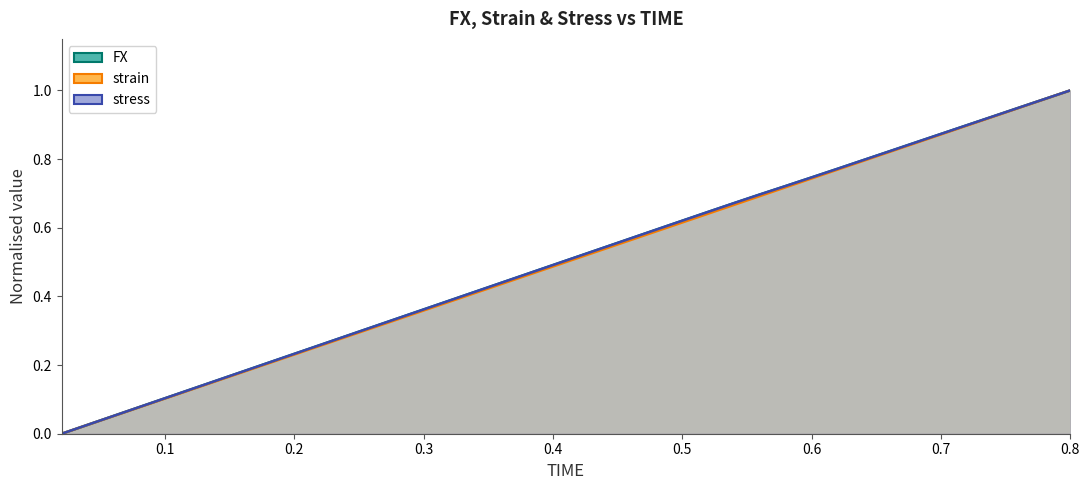

The strain series shows 0.5 at 0.4. True or false?

True